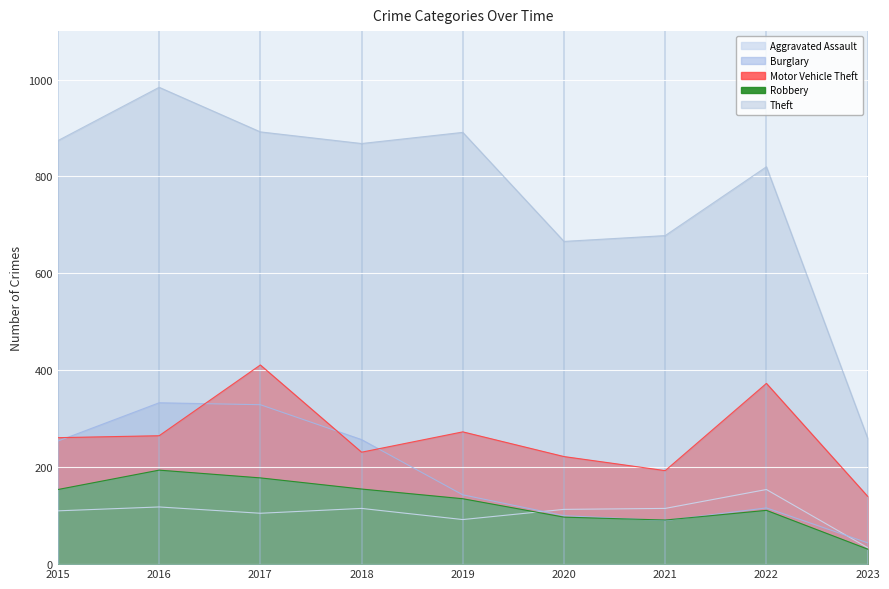

The value of Motor Vehicle Theft at 2022 is 373. True or false?

True